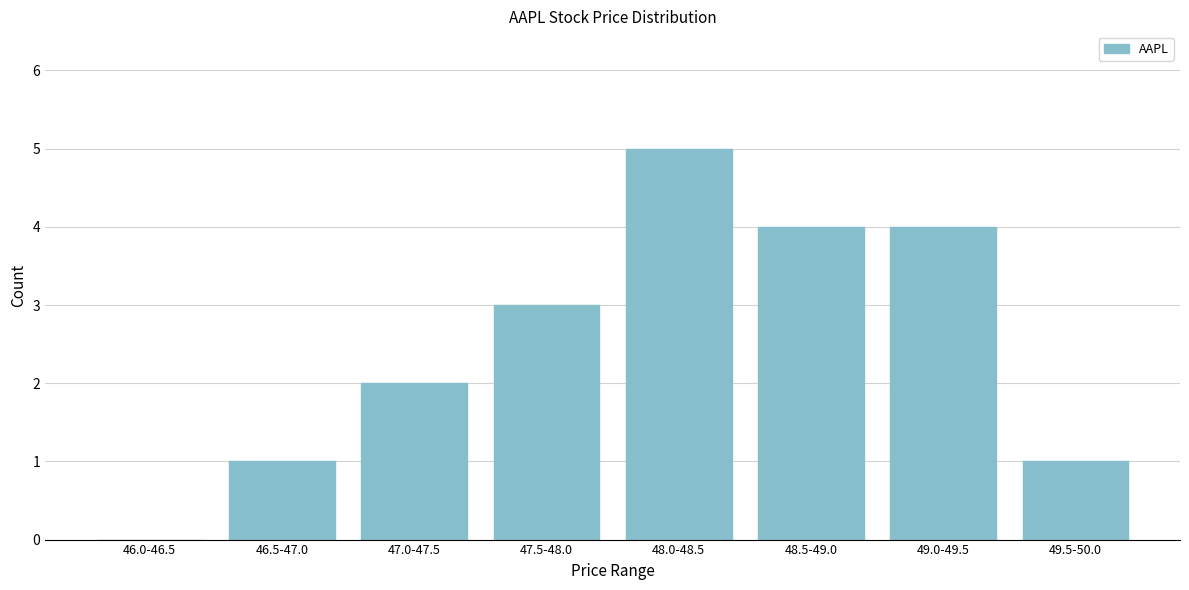

Reading left to right, extract all data points from this chart.

46.0-46.5=0	46.5-47.0=1	47.0-47.5=2	47.5-48.0=3	48.0-48.5=5	48.5-49.0=4	49.0-49.5=4	49.5-50.0=1